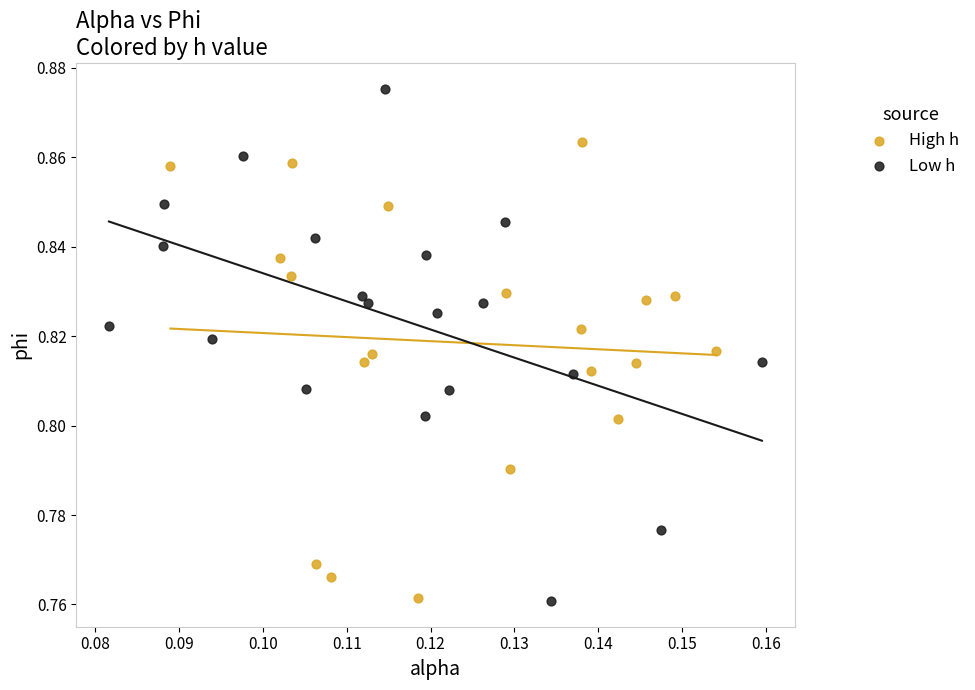

Which series reaches the maximum Y coordinate?

Low h